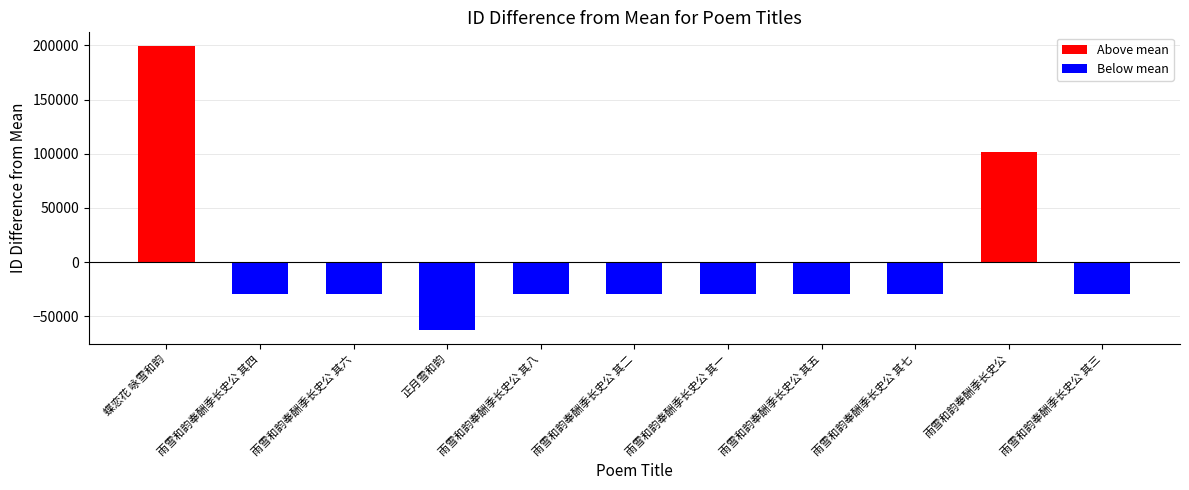

Read the value at 雨雪和韵奉酬季长史公 其七.

-29743.5